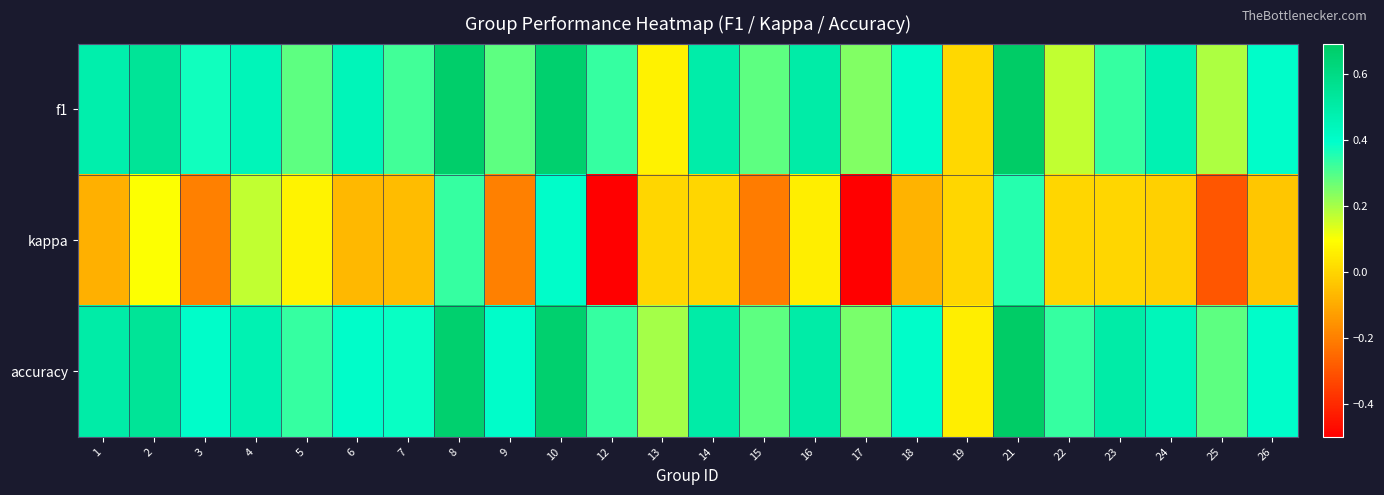

Rank the series by their maximum value, from highest to lowest.

f1, accuracy, kappa